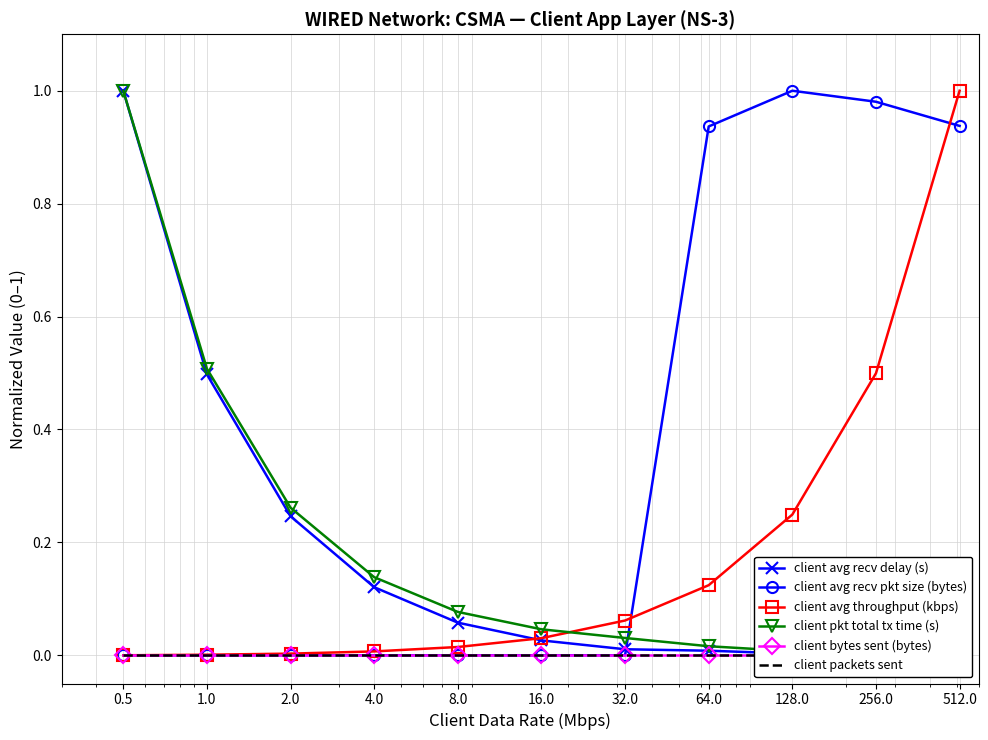

True or false: client avg recv delay (s) has a value of 0.0 at 128.0.

False